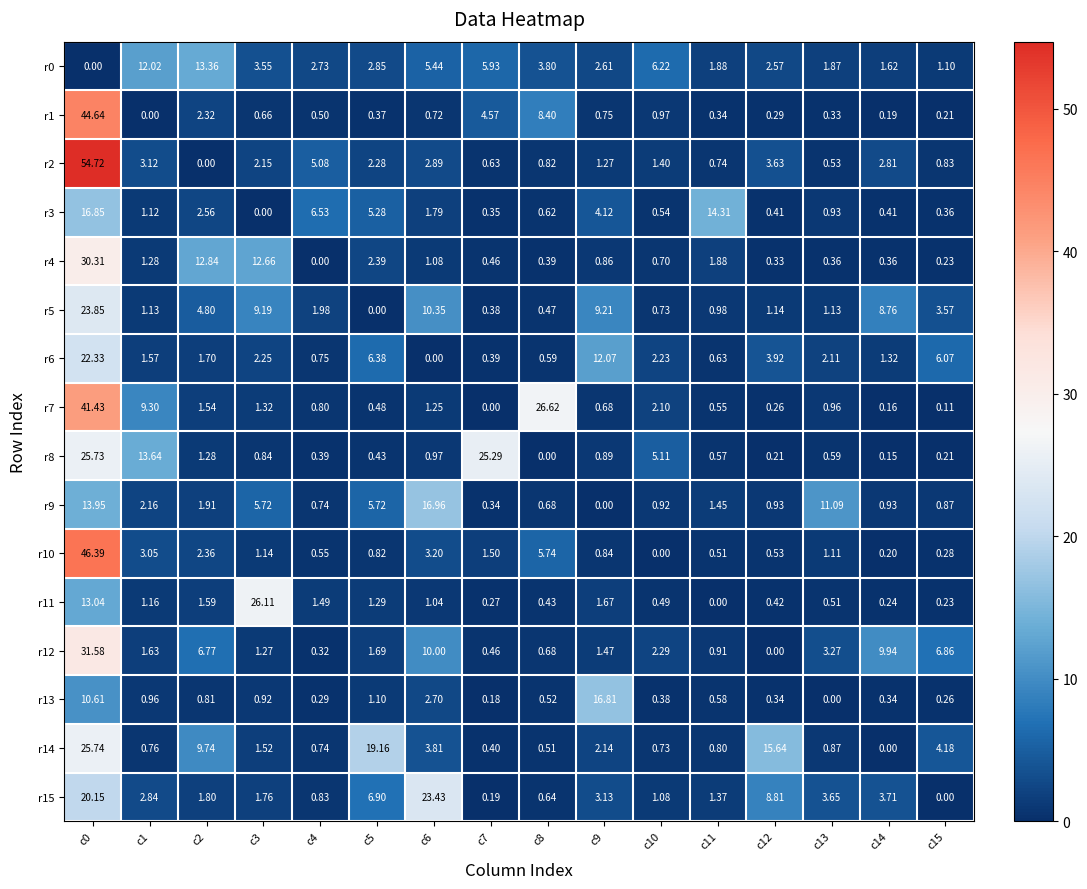

At how many categories does at least one series exceed 6?

16